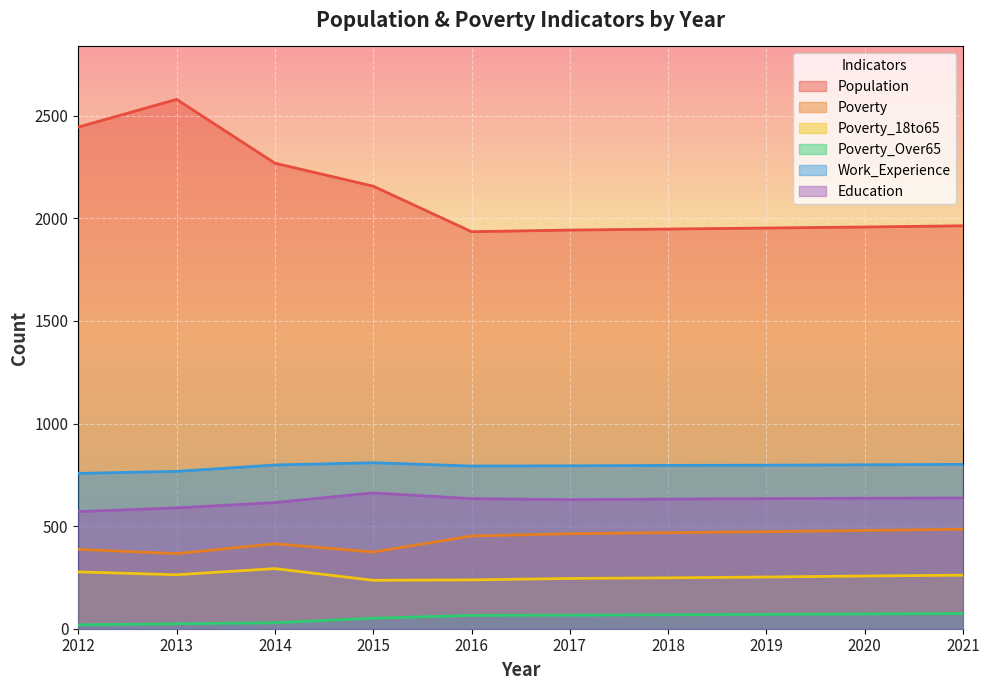

True or false: Population and Poverty intersect in this chart.

False